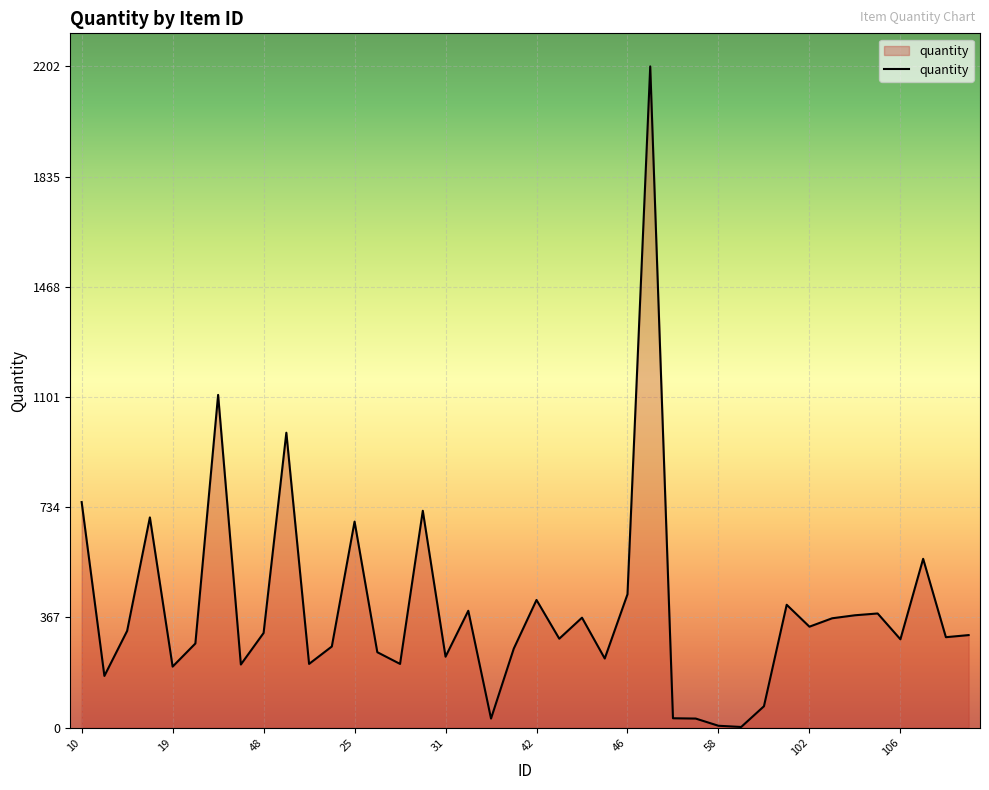

What is the greatest value displayed?

2202